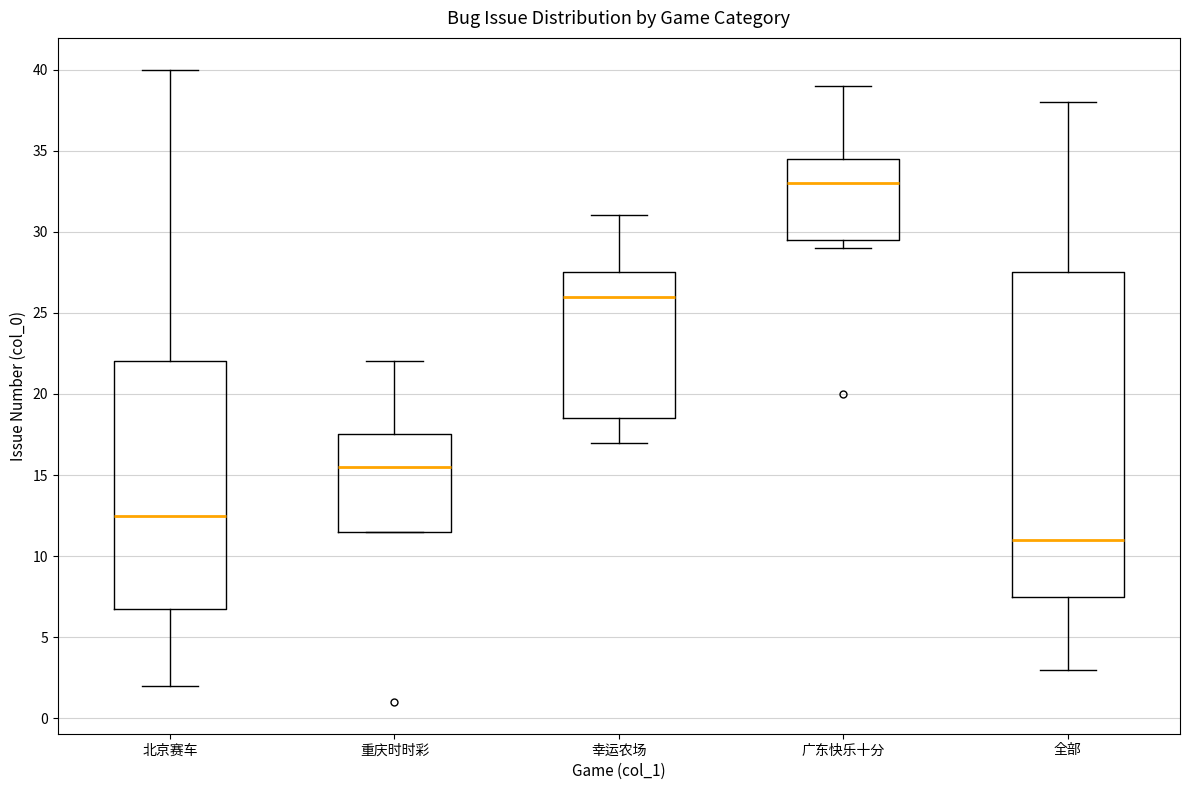

Where is the lower edge of the box for 全部 on the y-axis? The values are not printed on the chart, so give them approximately, as read against the axis.

7.5